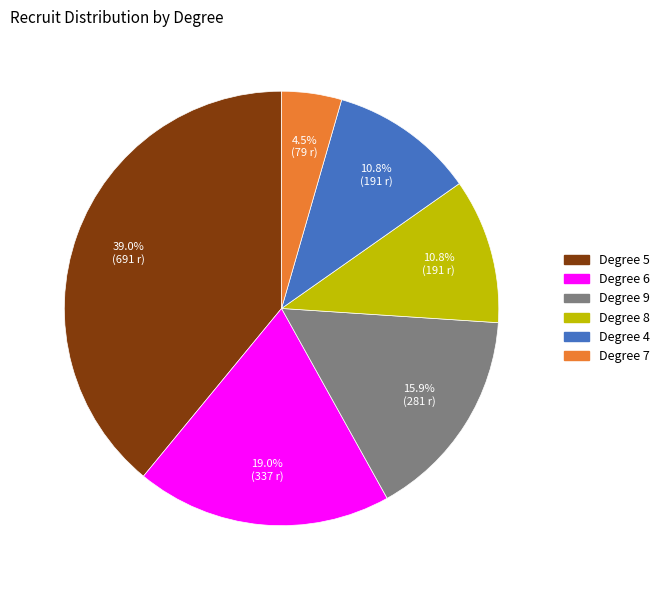

Is there a majority slice in this chart?

No